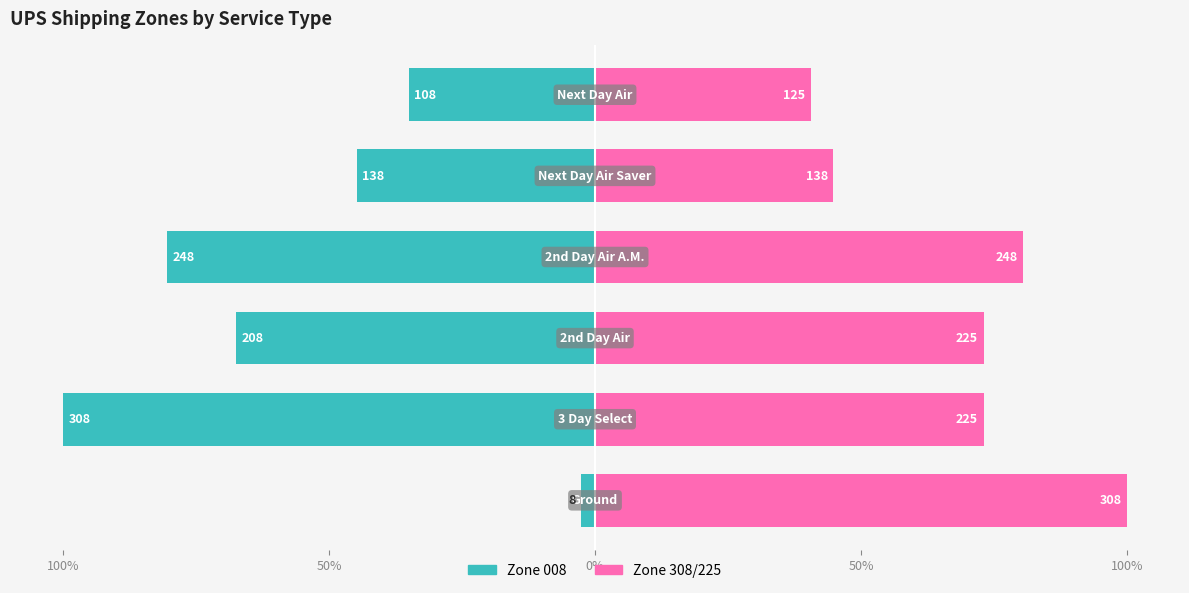

The Zone 308/225 series shows 68.3 at 100%. True or false?

False